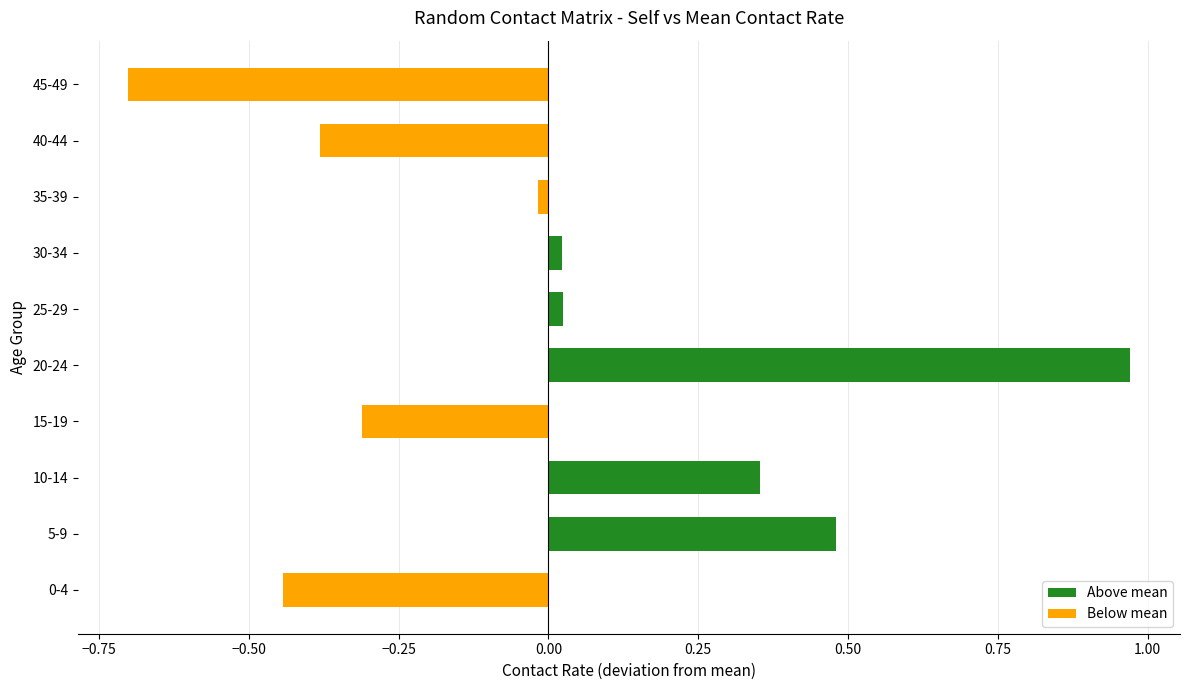

What is the minimum value shown in the chart?

-0.7